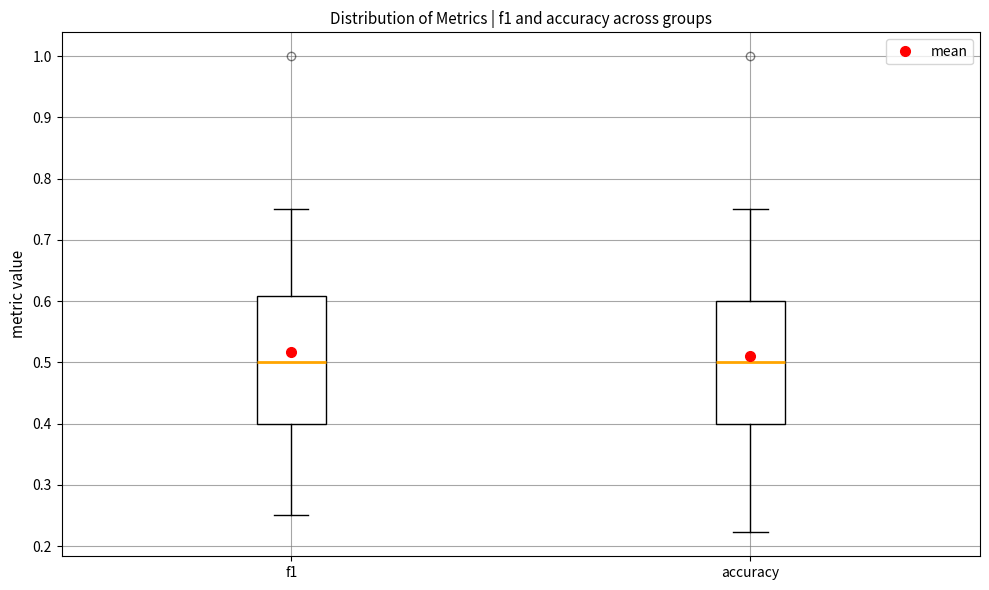

Where is the upper edge of the box for f1 on the y-axis? The values are not printed on the chart, so give them approximately, as read against the axis.

0.61